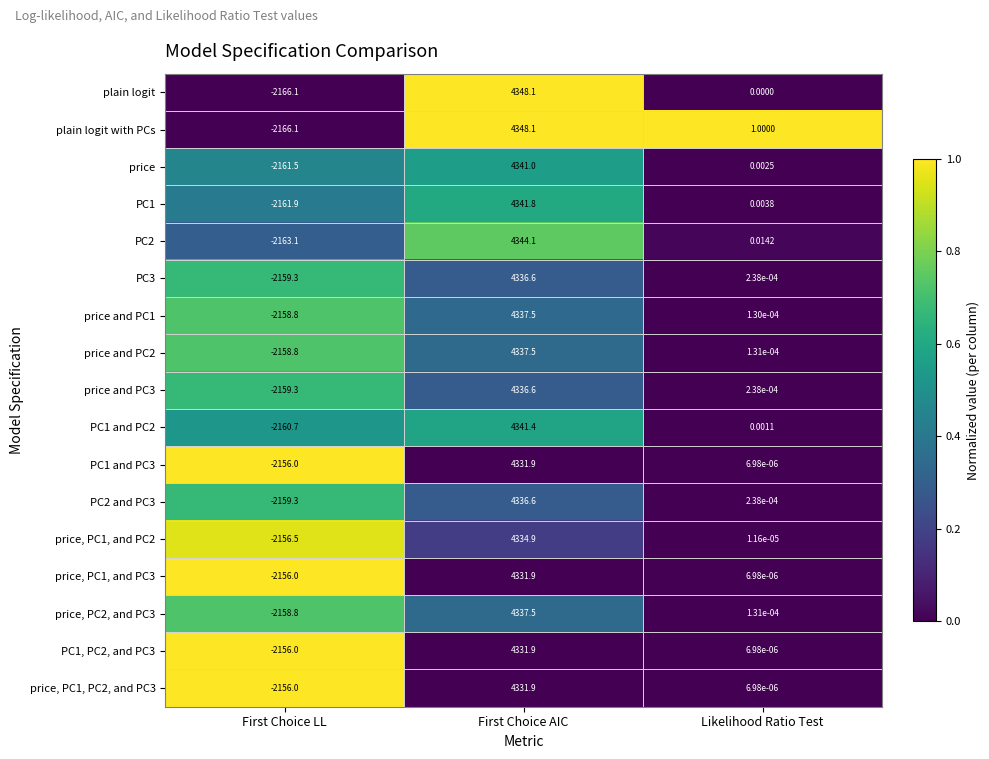

Is the value of PC1 at First Choice LL greater than the value of price, PC1, and PC2 at First Choice AIC?

No